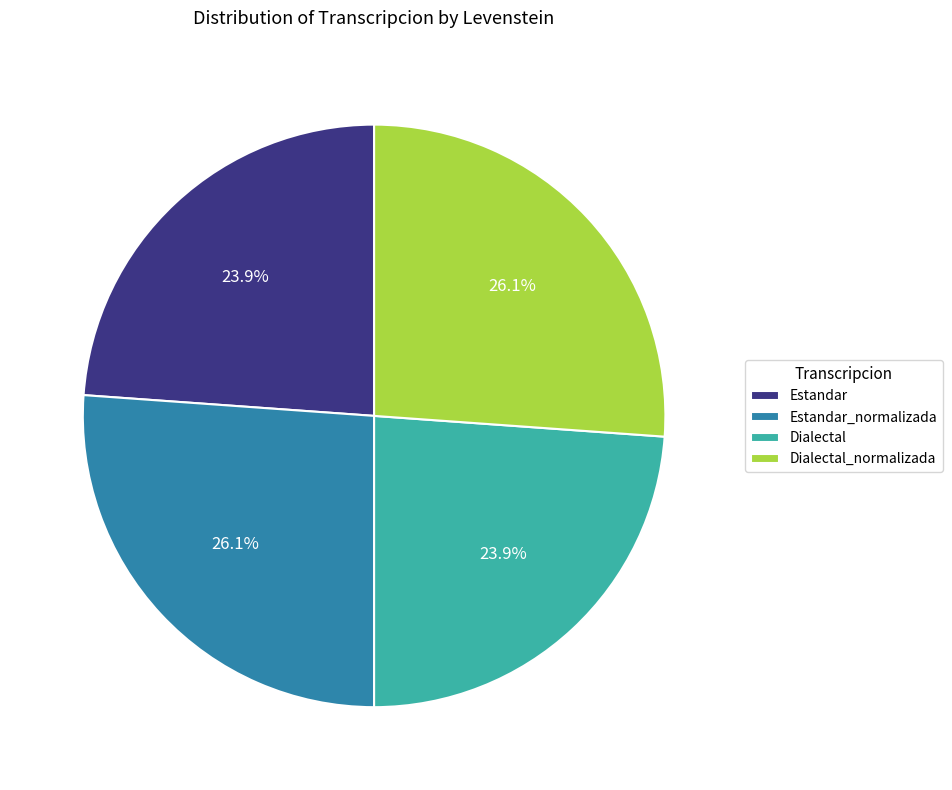

What percentage is the Estandar slice, to the nearest percent?

24%